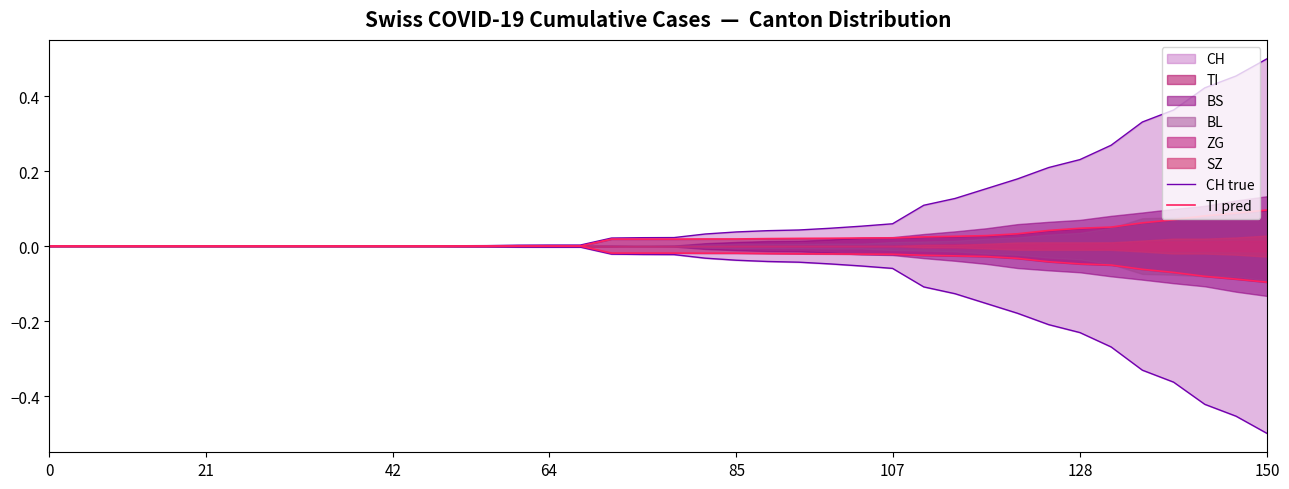

What is the maximum value shown in the chart?

0.5